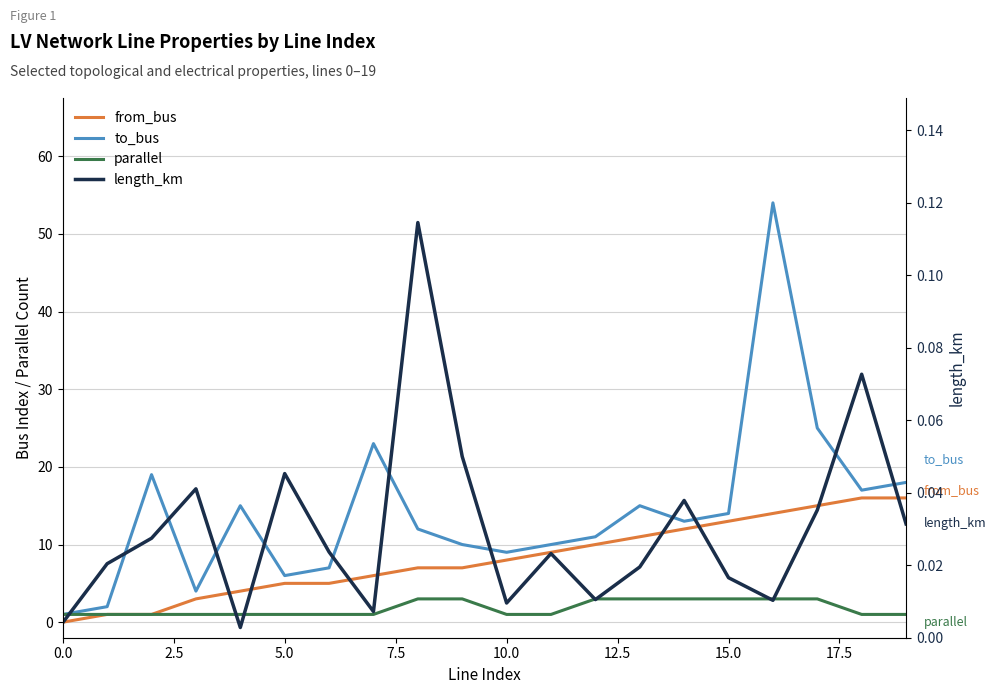

What is the sum of the length_km values at 17 and 12.5?

0.1